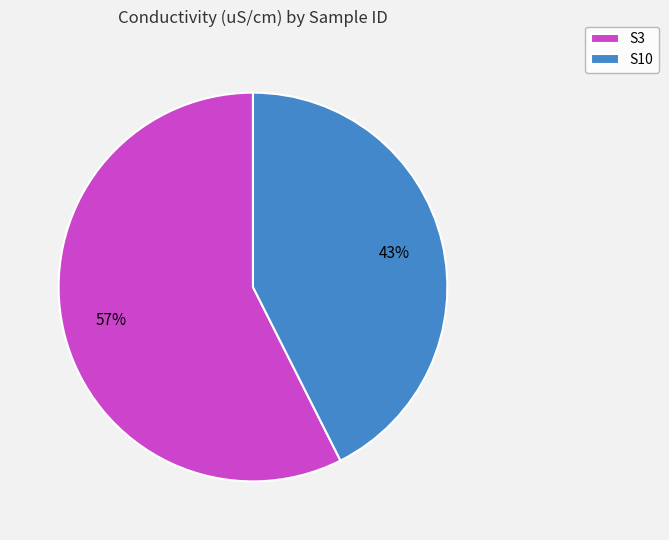

To the nearest percent, what portion does S10 represent?

43%